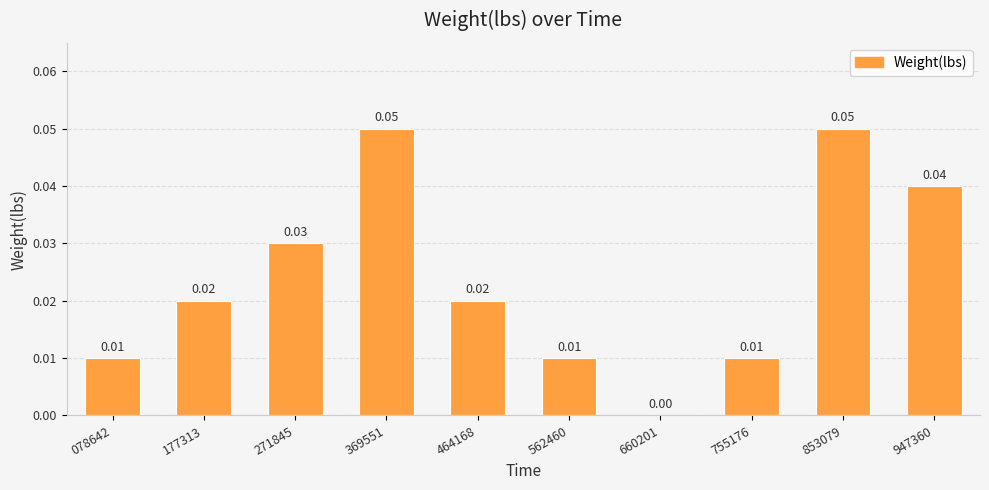

Which has a higher value, 464168 or 078642?

464168